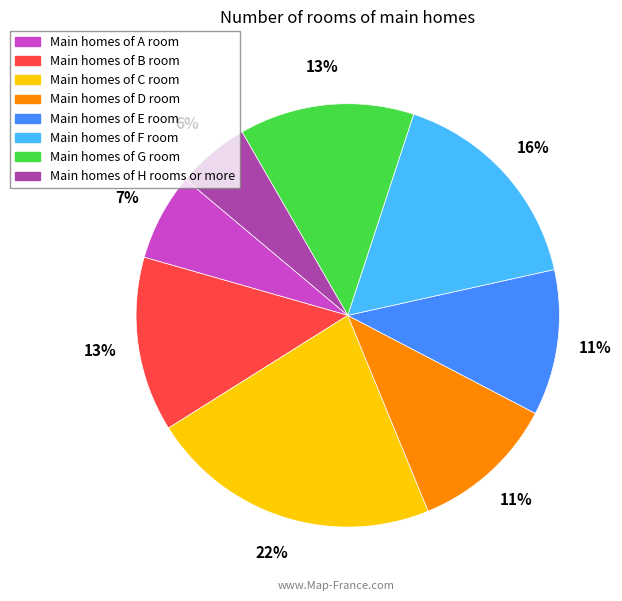

Does any single category account for the majority?

No